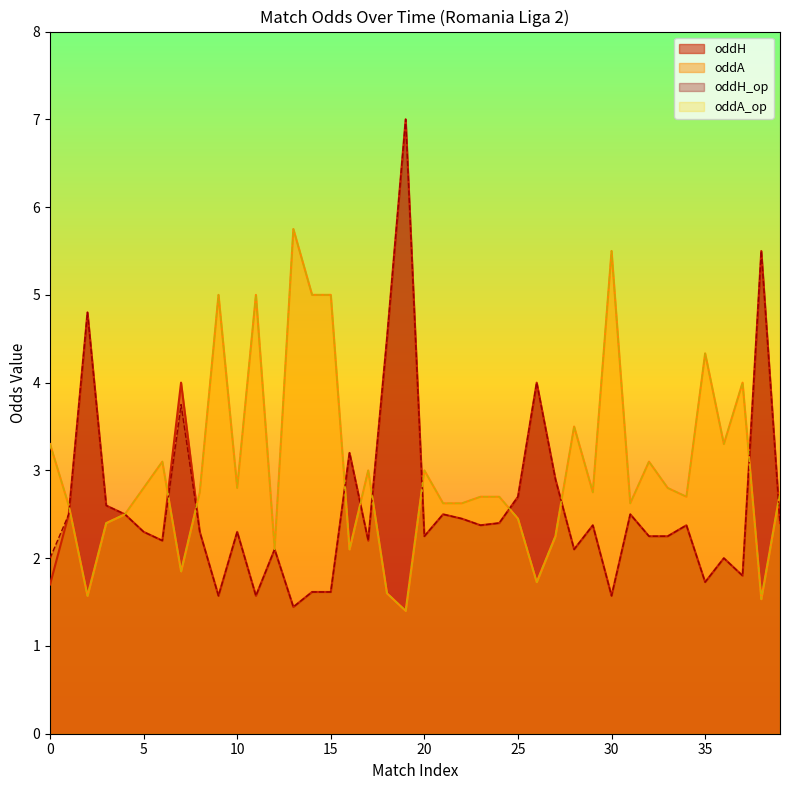

The oddH_op series shows 2.7 at 36. True or false?

False